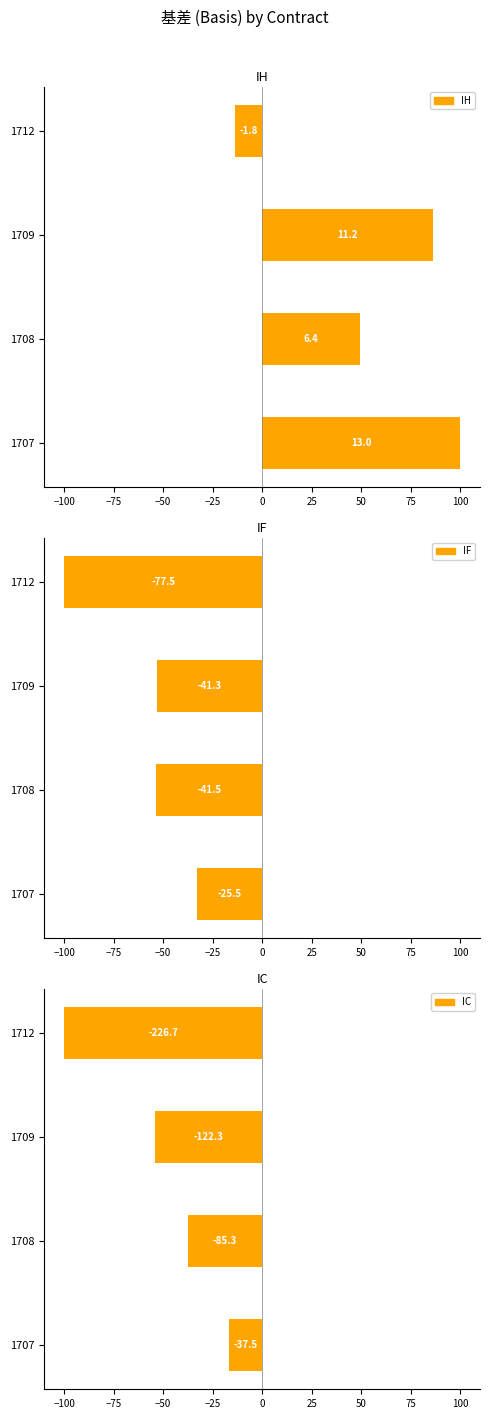

What value does the IH series have at 1709?

86.2